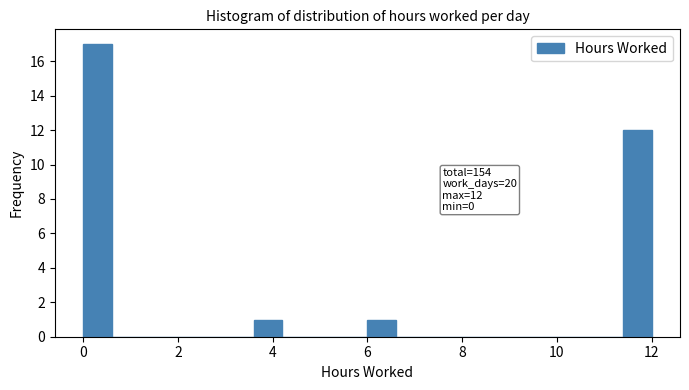

Read against the x-axis, roughly where is the centre of the tallest bar?

0.4